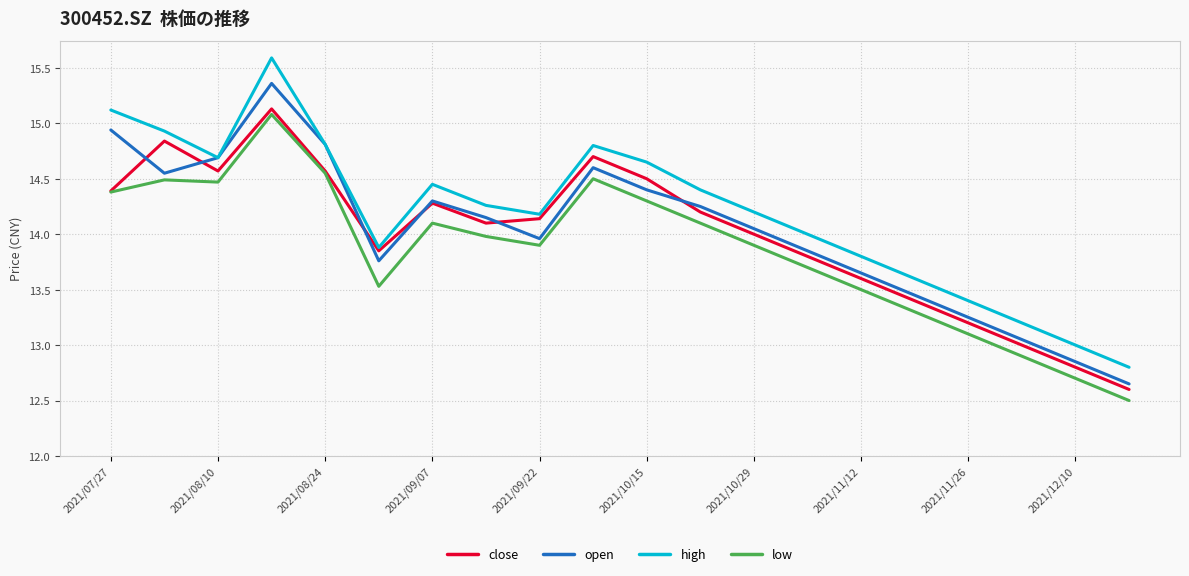

Which series has the largest total across all categories?

high